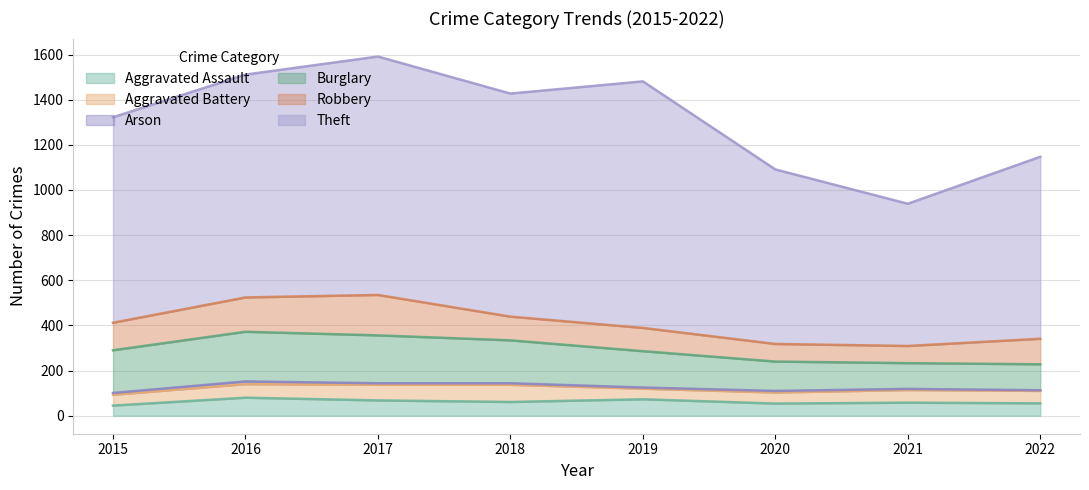

Is it true that Aggravated Battery equals 10 at 2019?

False